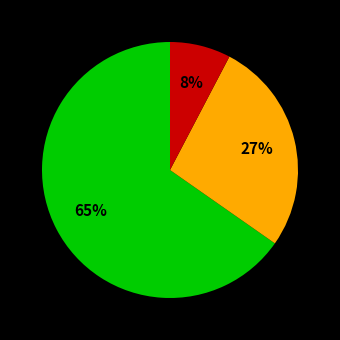

To the nearest percent, what is the average slice percentage?

33%